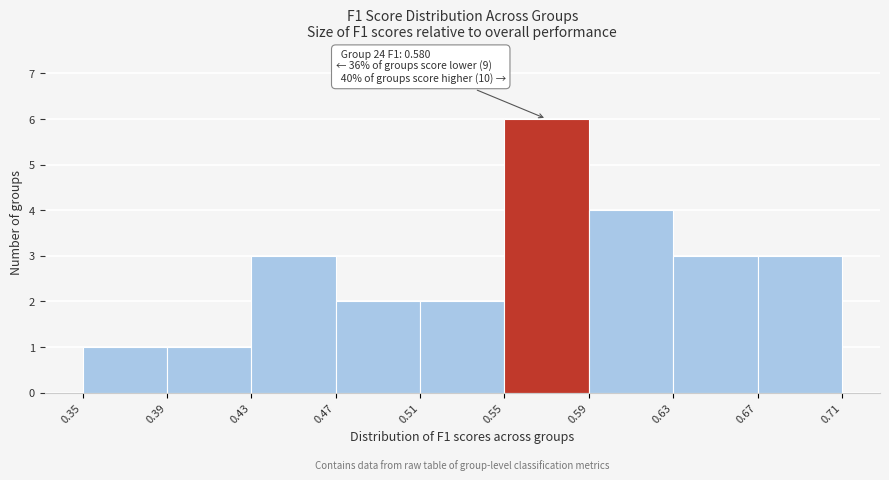

Which range on the x-axis has the tallest bar?

0.55 to 0.59